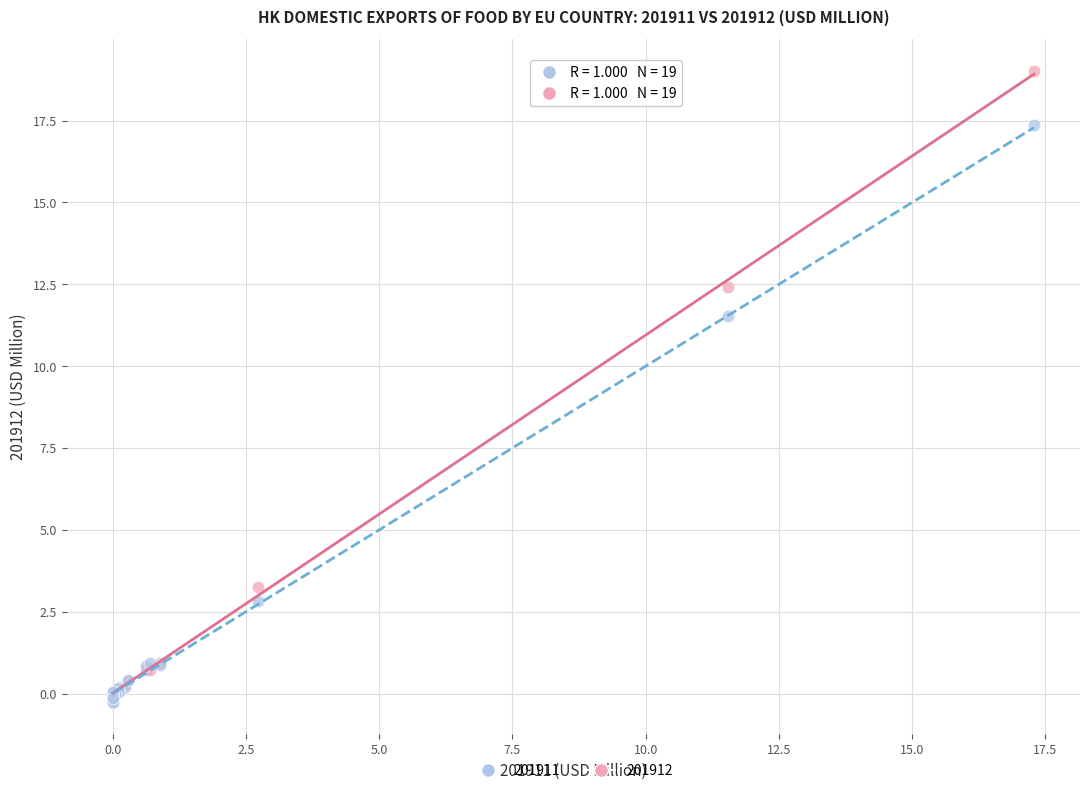

Across all series, what Y value is closest to 9?

11.5